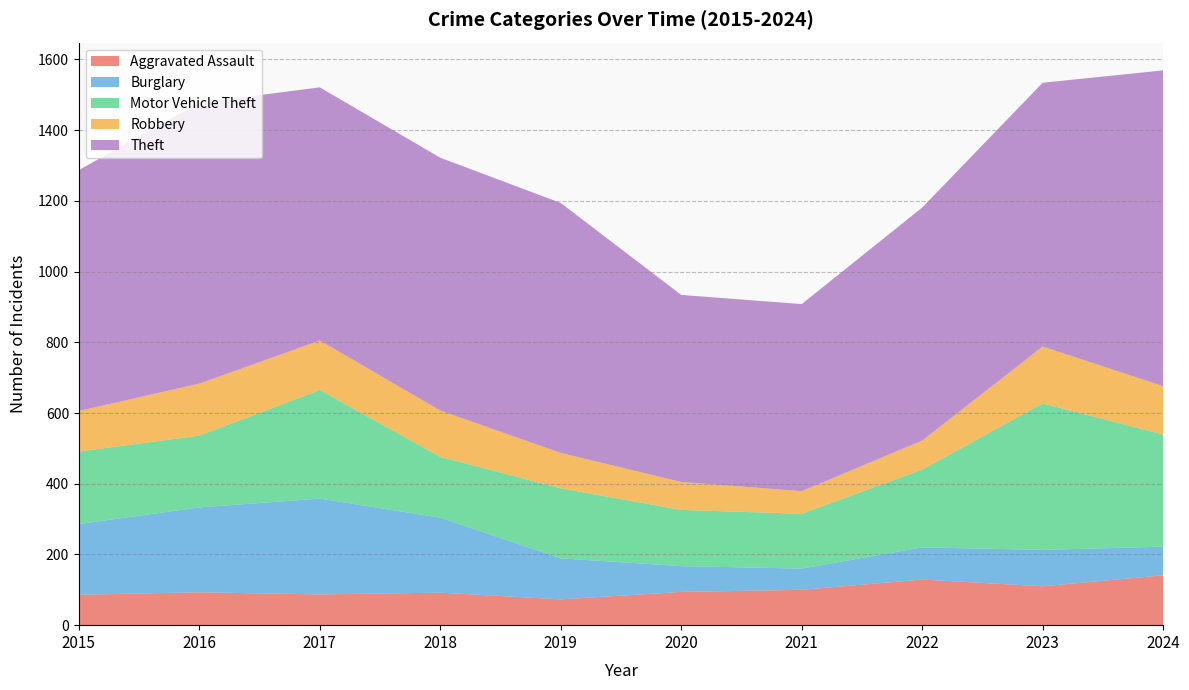

Reading left to right, list all the values displayed in this chart.

Aggravated Assault: 86	93	87	92	73	94	100	129	110	141
Burglary: 200	240	271	212	116	73	60	91	103	81
Motor Vehicle Theft: 205	203	307	172	198	159	155	220	414	317
Robbery: 115	147	140	131	100	79	64	82	161	137
Theft: 681	794	716	715	707	529	529	659	746	893